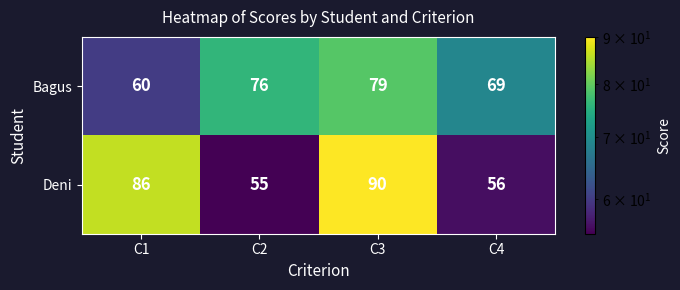

Between C1 and C2, which series saw the biggest shift?

Deni